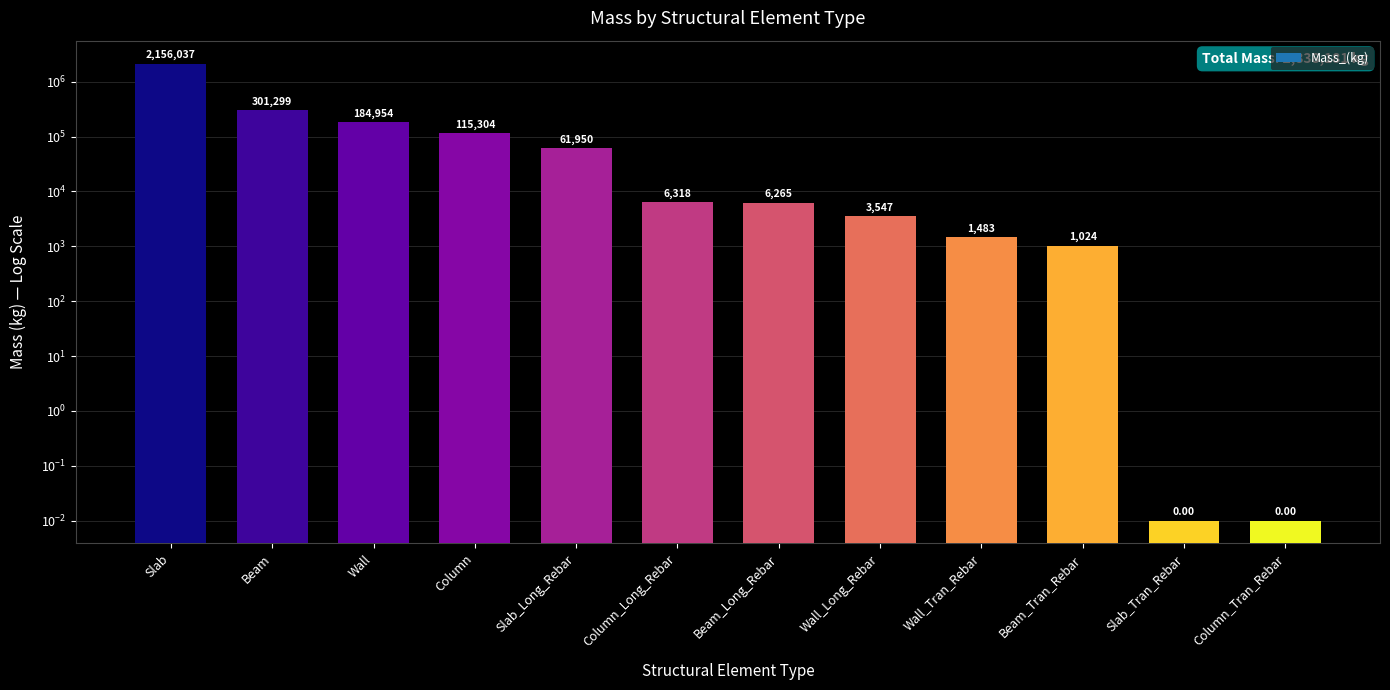

Does the chart contain any negative values?

No